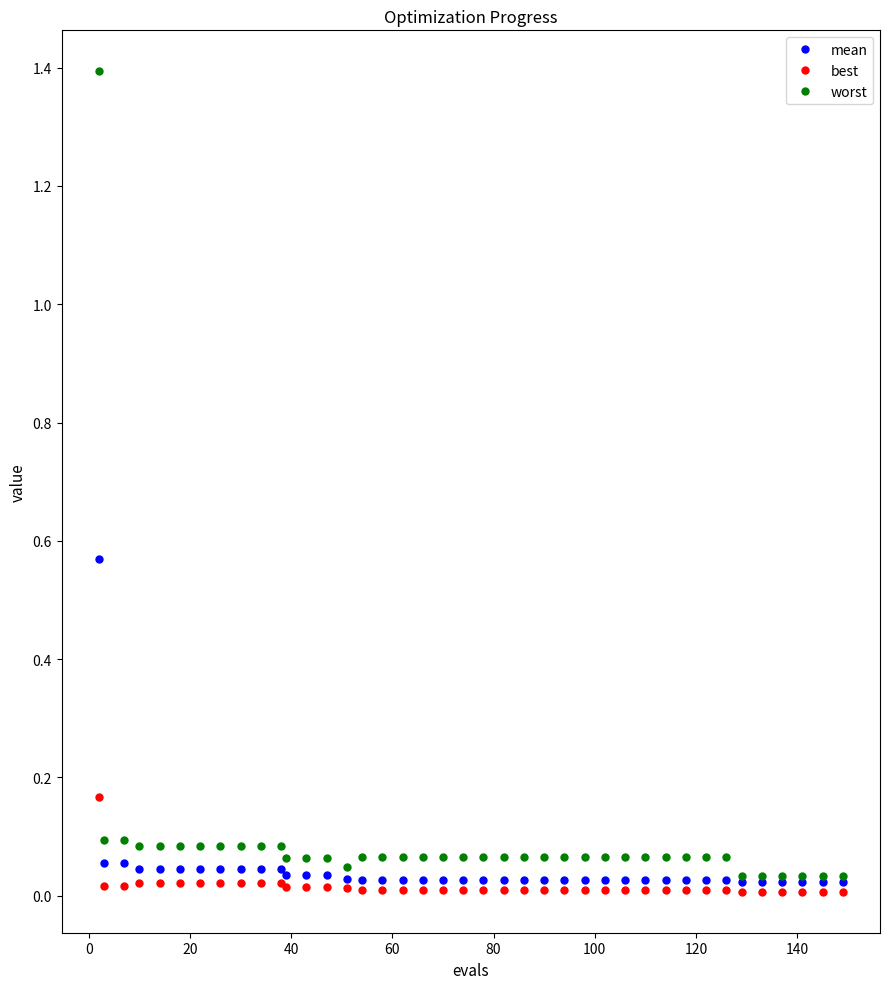

List the series in order of their peak value, lowest first.

best, mean, worst